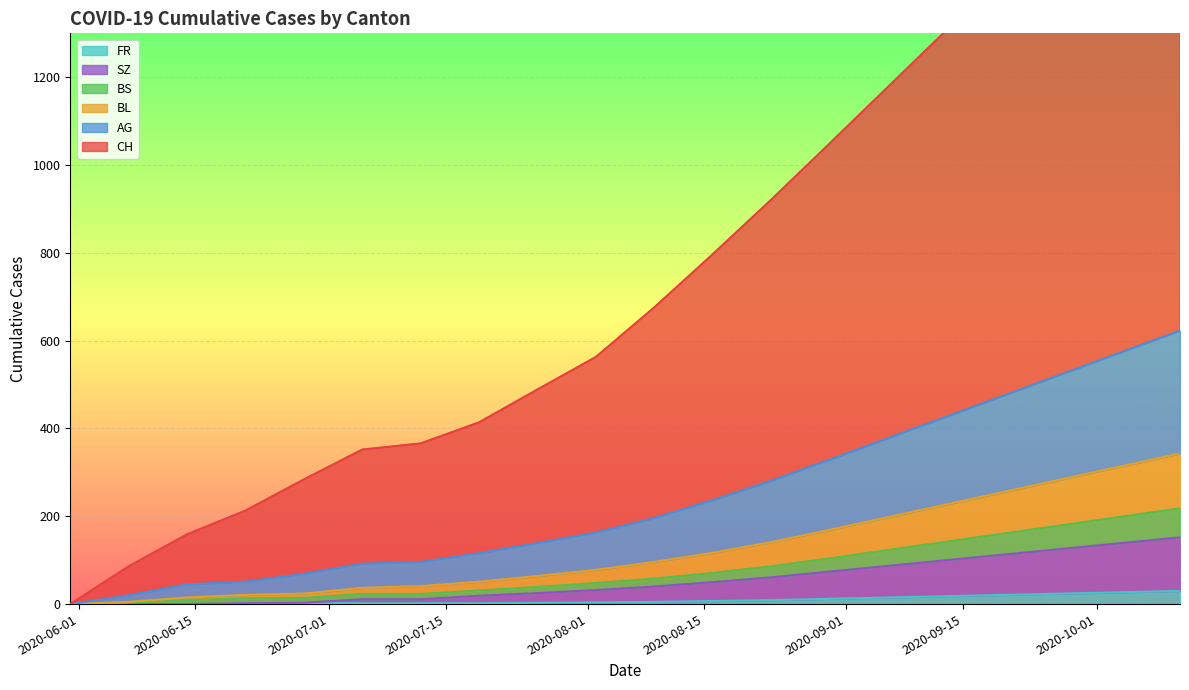

True or false: FR and BS intersect in this chart.

False